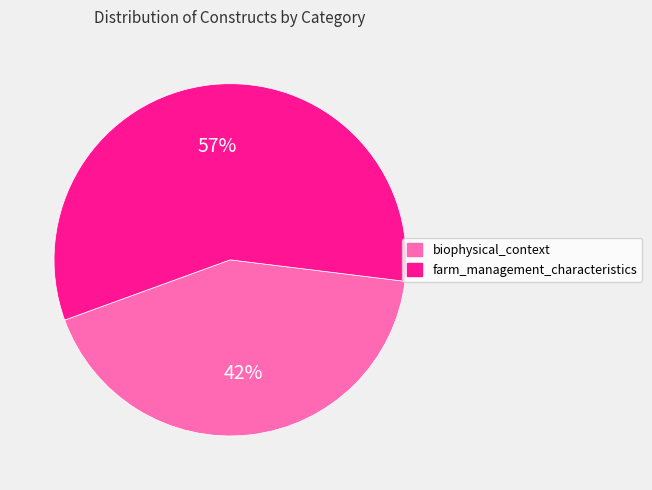

What is the largest slice in the pie chart?

farm_management_characteristics